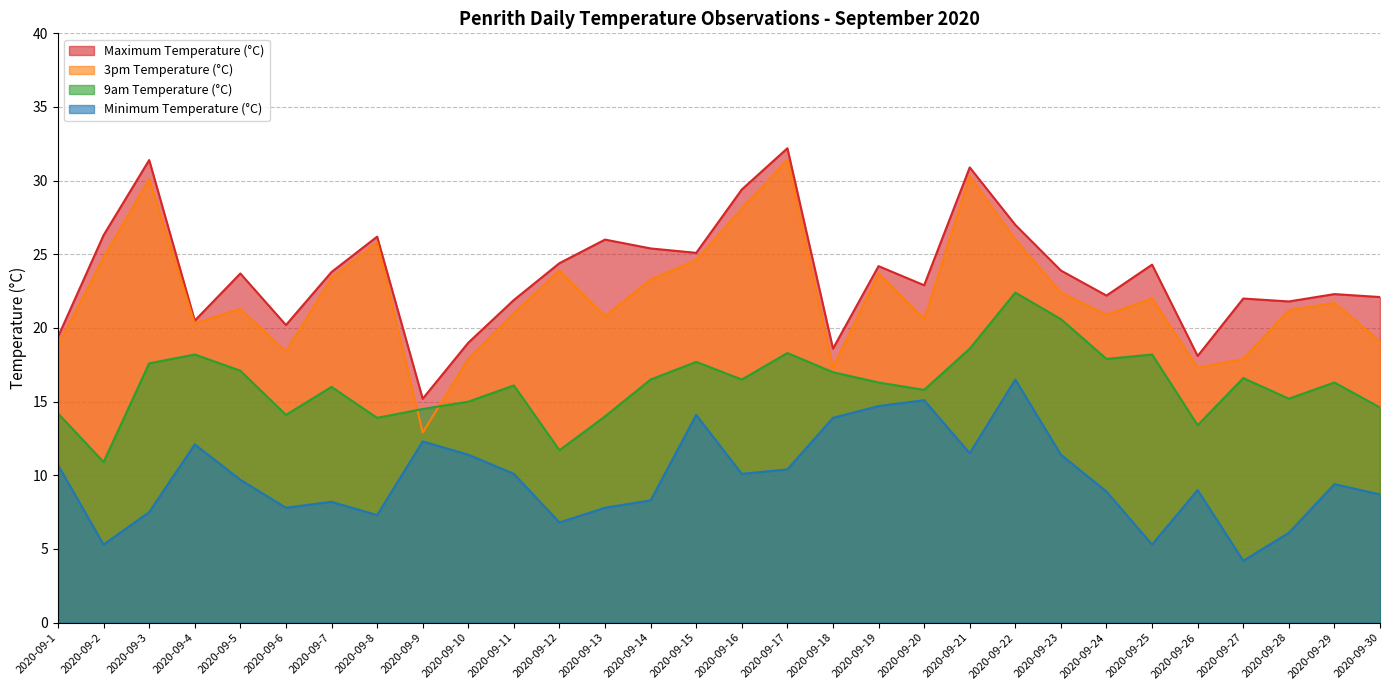

Which series has the largest total across all categories?

Maximum Temperature (°C)